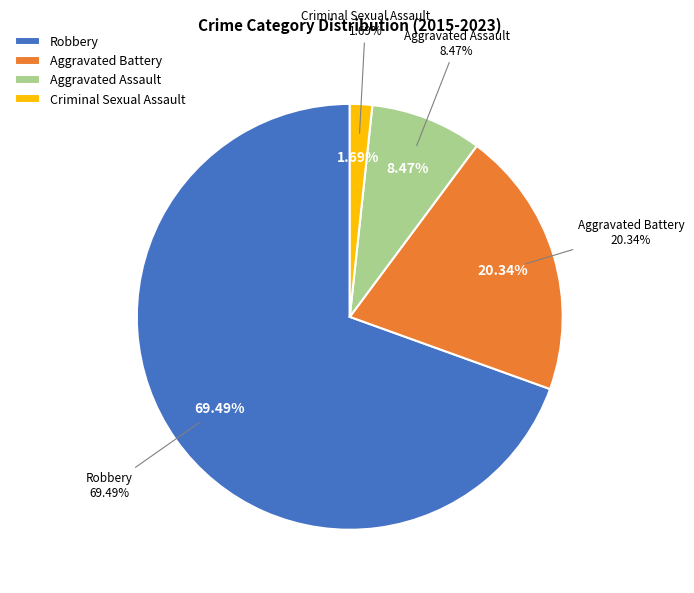

Do Aggravated Battery and Aggravated Assault together represent more than half of the pie?

No